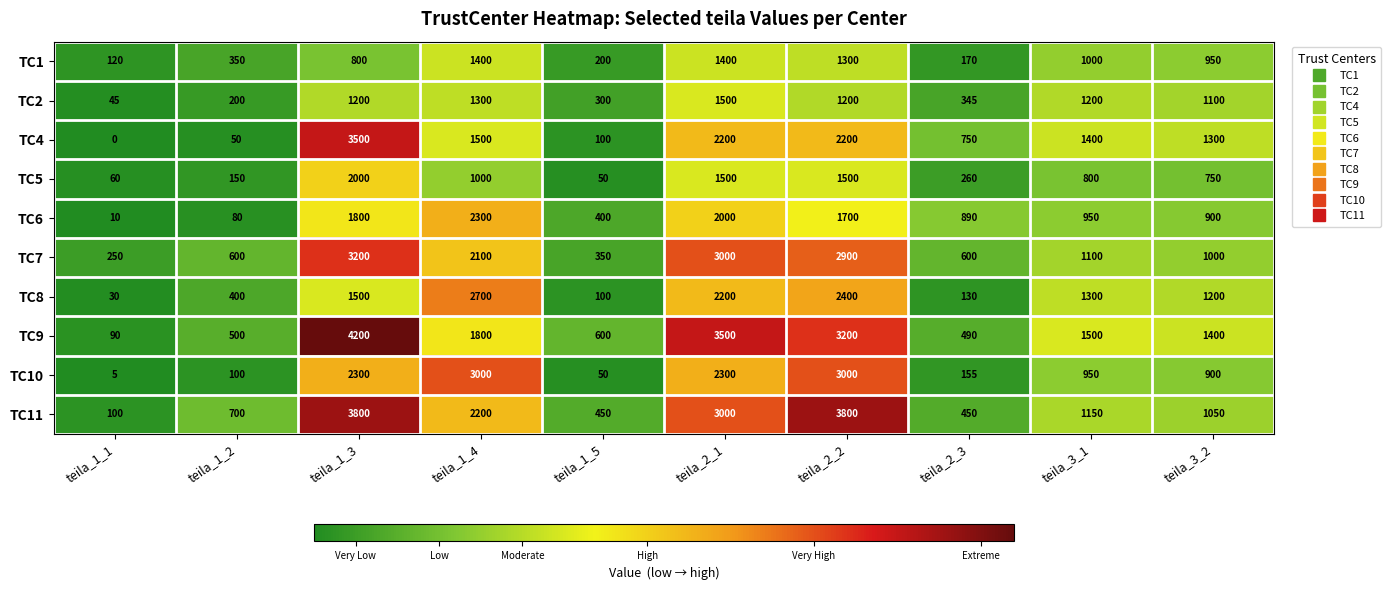

At which label is TC2 closest to 772?

teila_3_2